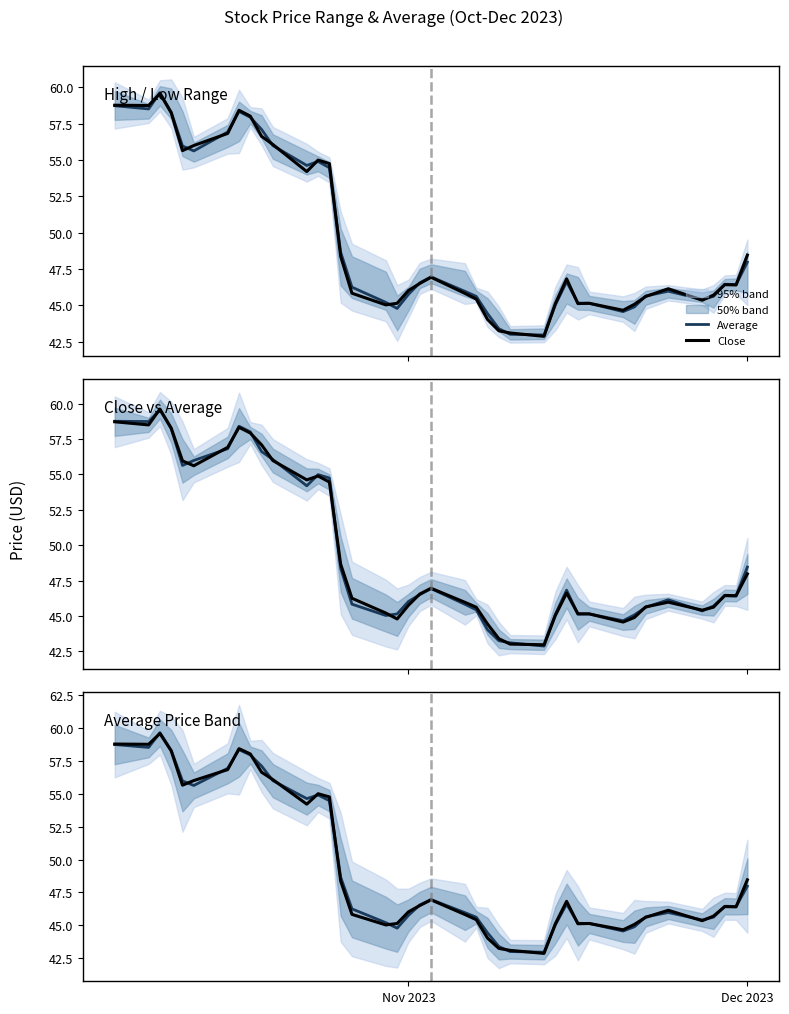

At which label does Average first exceed 46?

Nov 2023